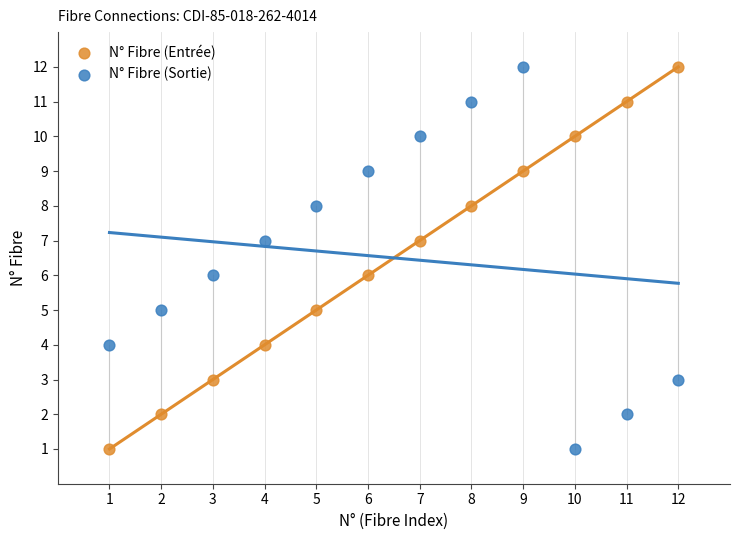

Across all data points, what is the range of X values (max minus min)?

11